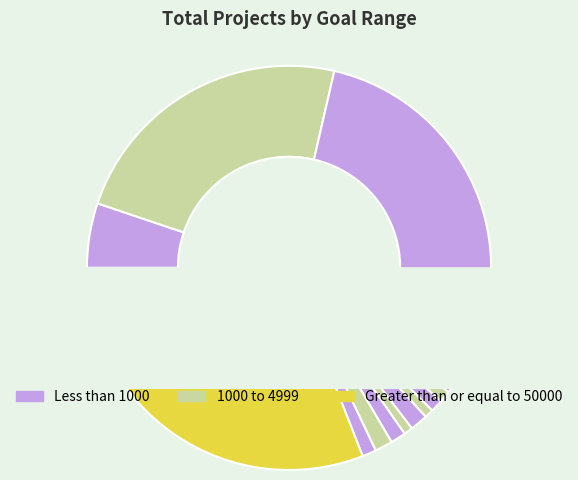

Rank the categories by value from lowest to highest.

20000 to 24999, 30000 to 34999, 10000 to 14999, 15000 to 19999, 45000 to 49999, 35000 to 39999, 25000 to 29999, 40000 to 44999, Less than 1000, 1000 to 4999, Greater than or equal to 50000, 5000 to 9999